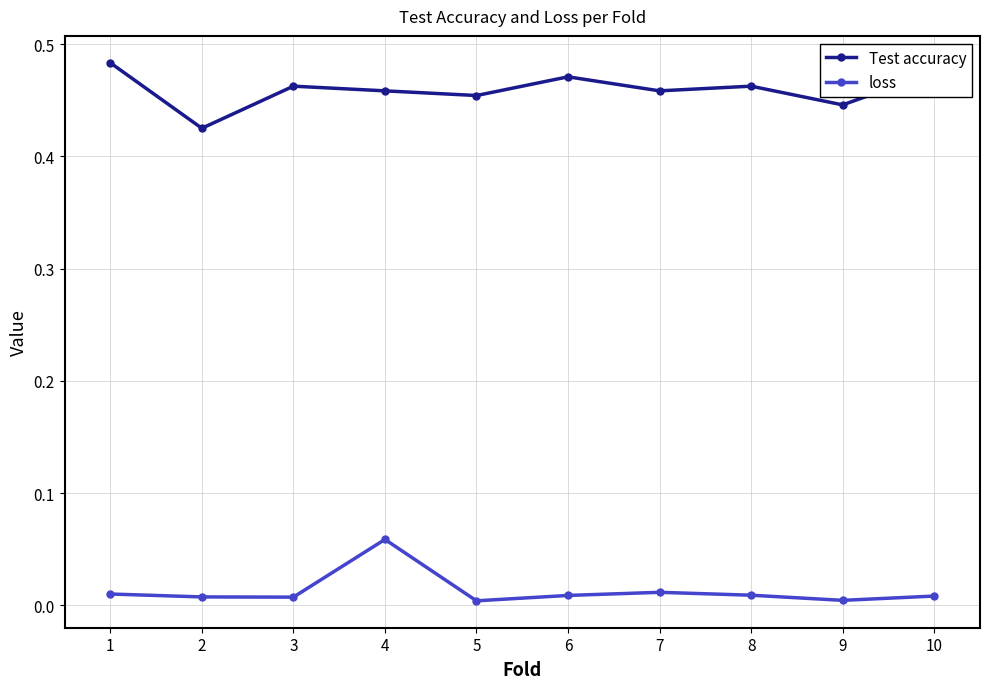

What is the sum of all Test accuracy values?

4.6